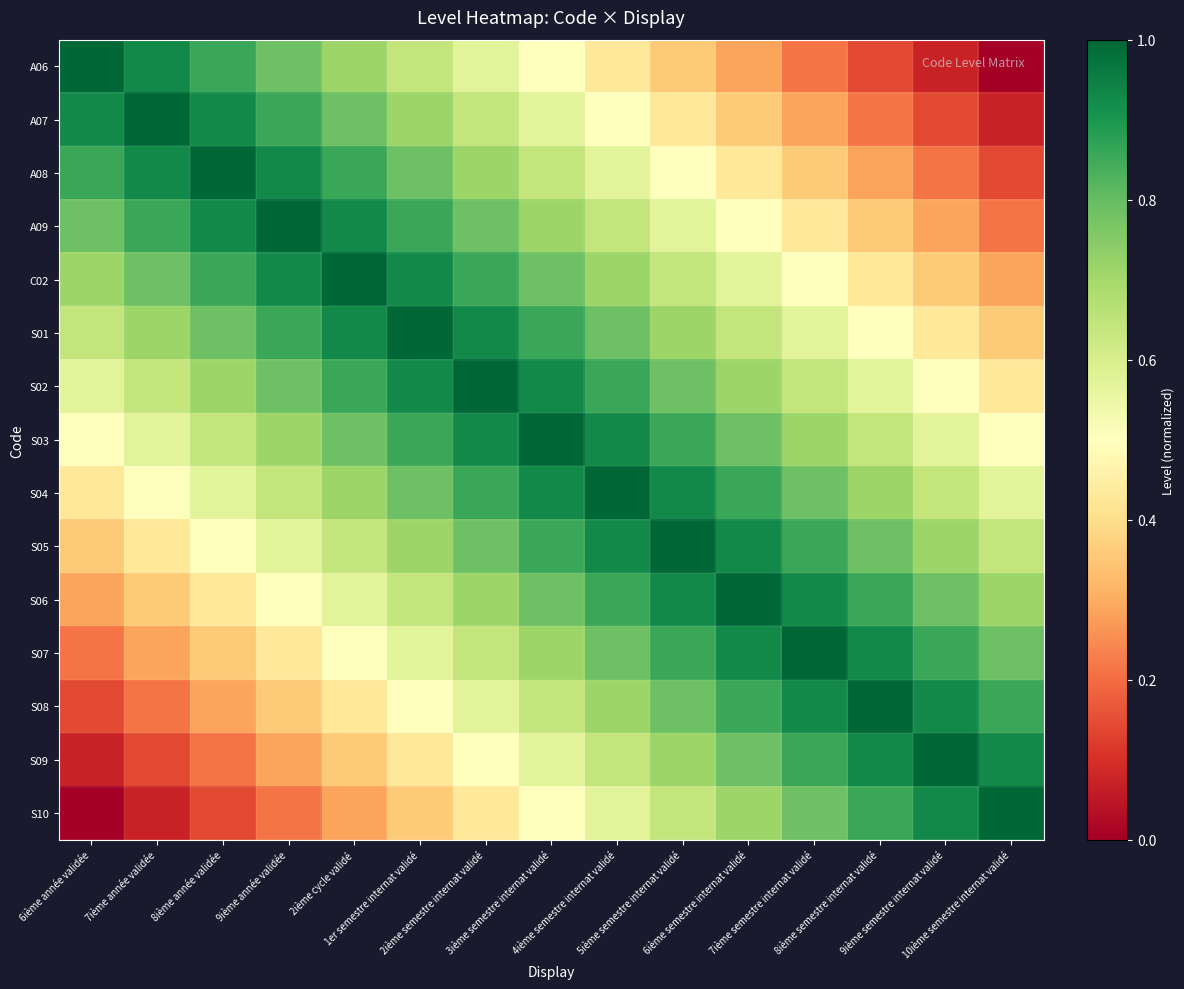

At how many categories does at least one series exceed 0?

15